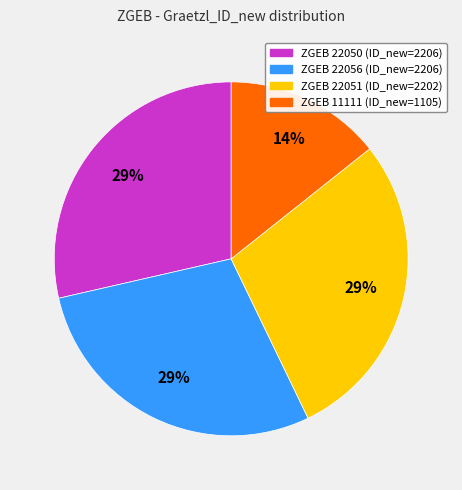

Is there a majority slice in this chart?

No